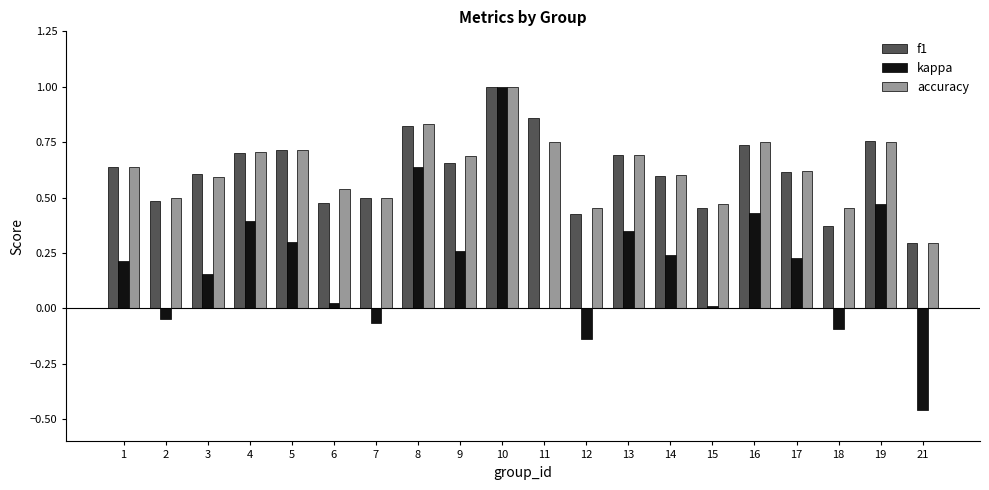

What is the sum of all kappa values?

3.9